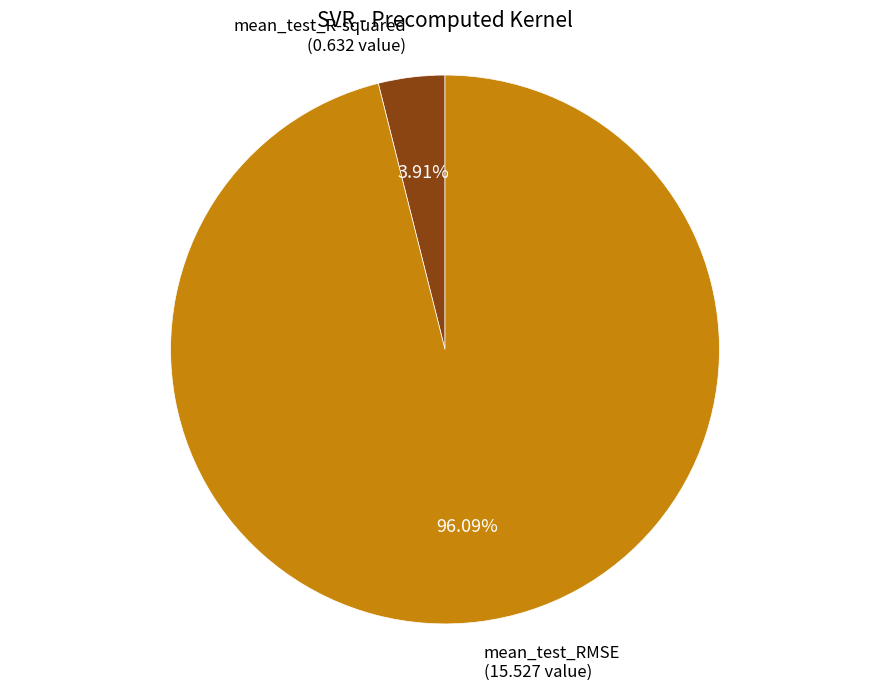

To the nearest percent, what portion does mean_test_R-squared represent?

4%